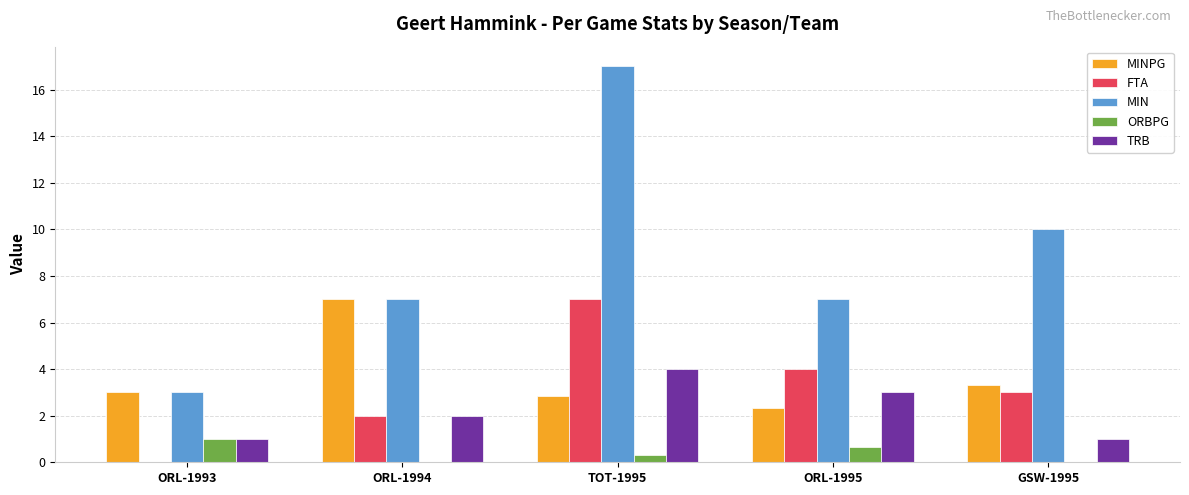

Are the bars grouped side by side (vs. stacked)?

Yes